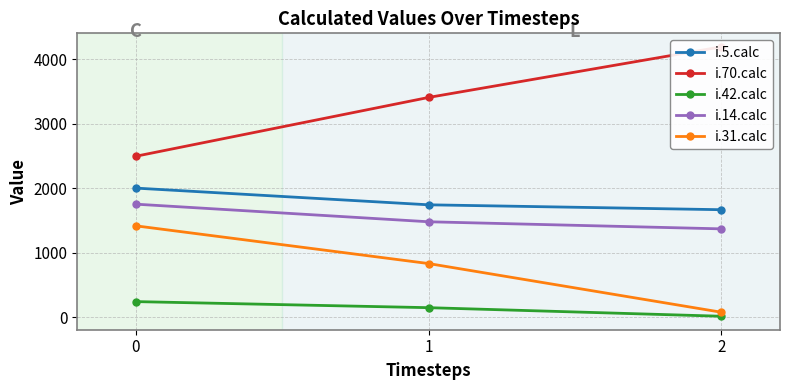

Count the number of data series in this chart.

5